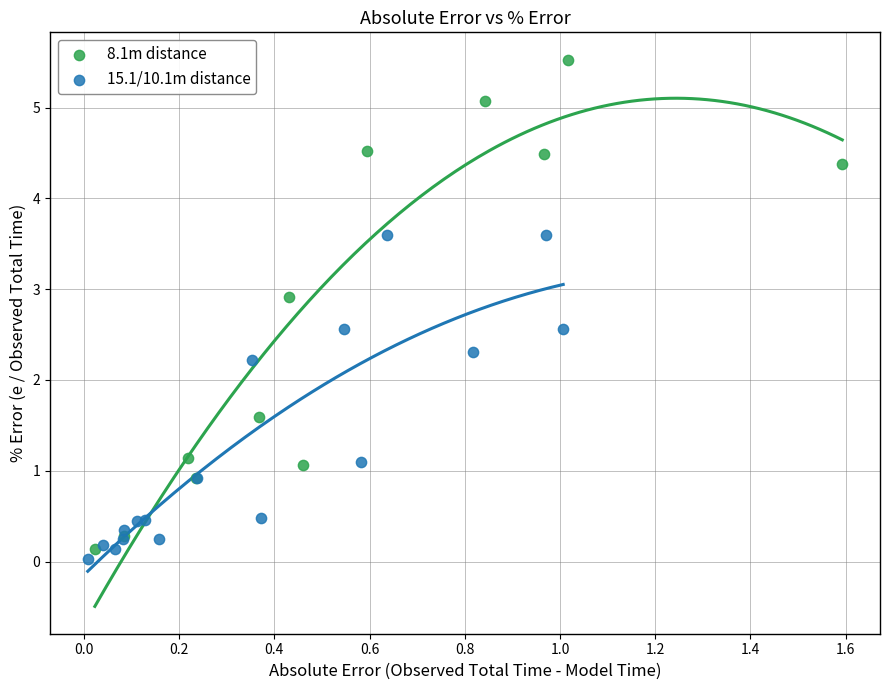

Which series has the widest spread of Y values?

8.1m distance